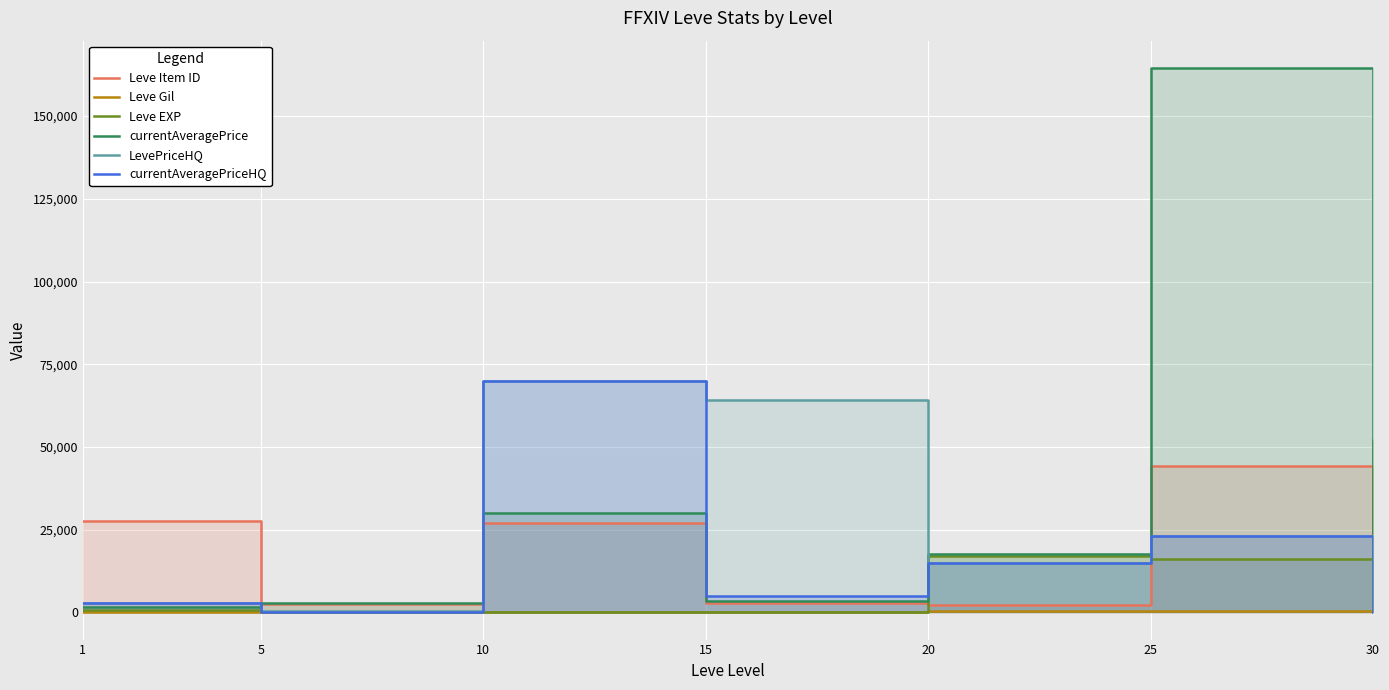

Is the value of Leve Gil at 15 greater than the value of currentAveragePriceHQ at 25?

No